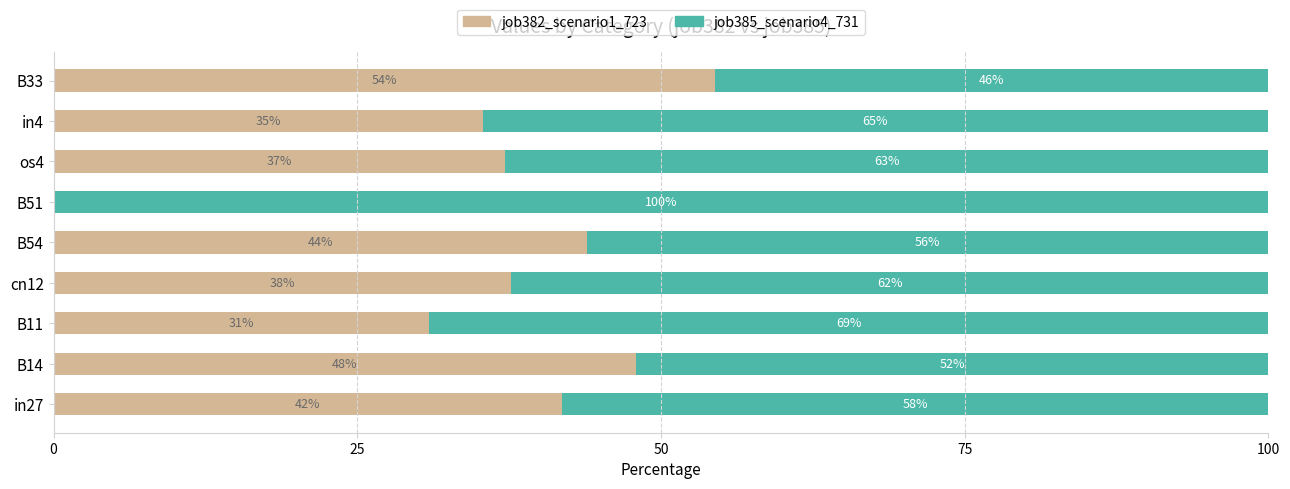

True or false: job382_scenario1_723 has a value of 79.6 at B33.

False